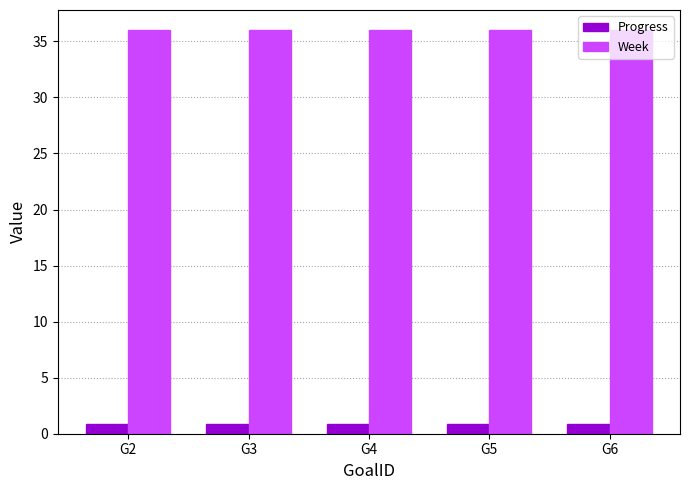

What is the sum of the Week values at G2 and G6?

72.0